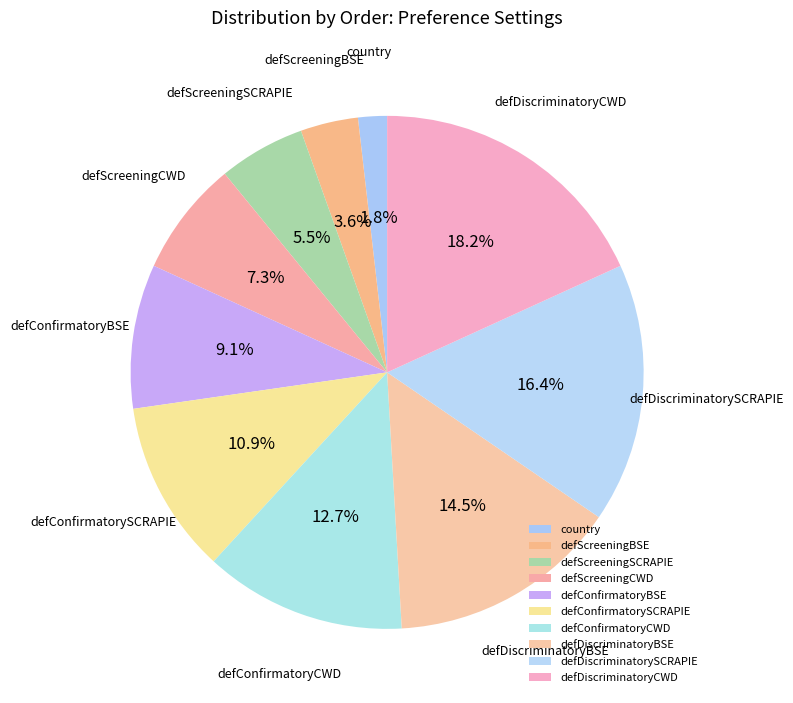

Which category has the smallest portion of the pie?

country